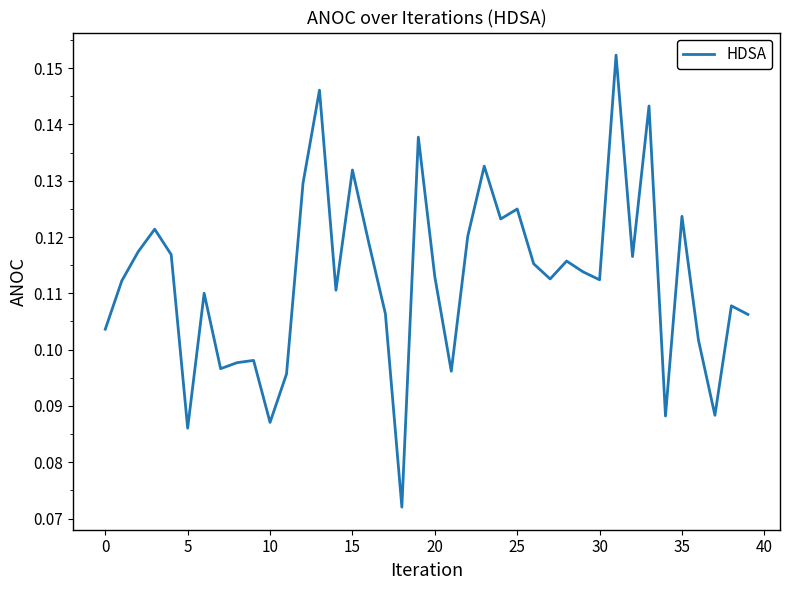

Does the chart have visible grid lines?

No